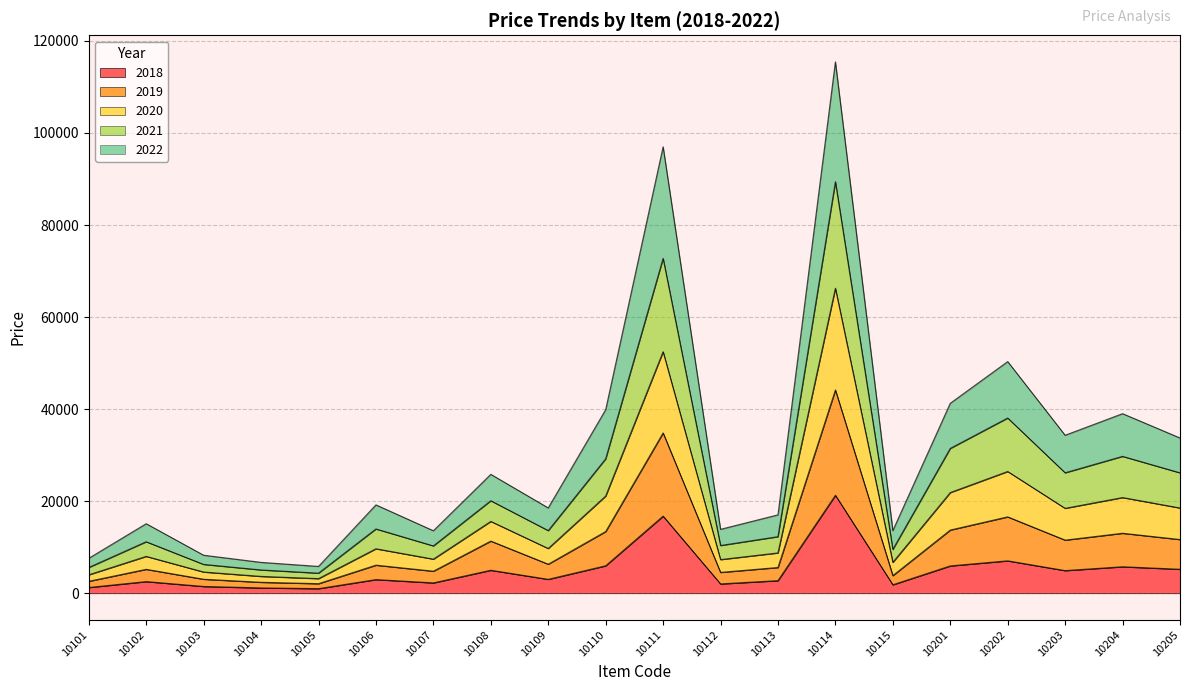

The 2018 series shows 21284.2 at 10114. True or false?

True